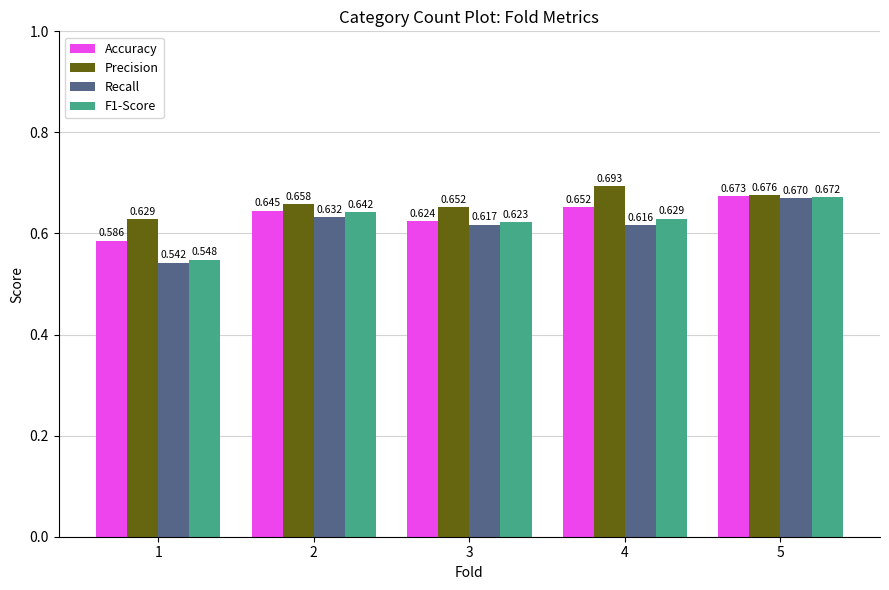

Which series has the largest total across all categories?

Precision